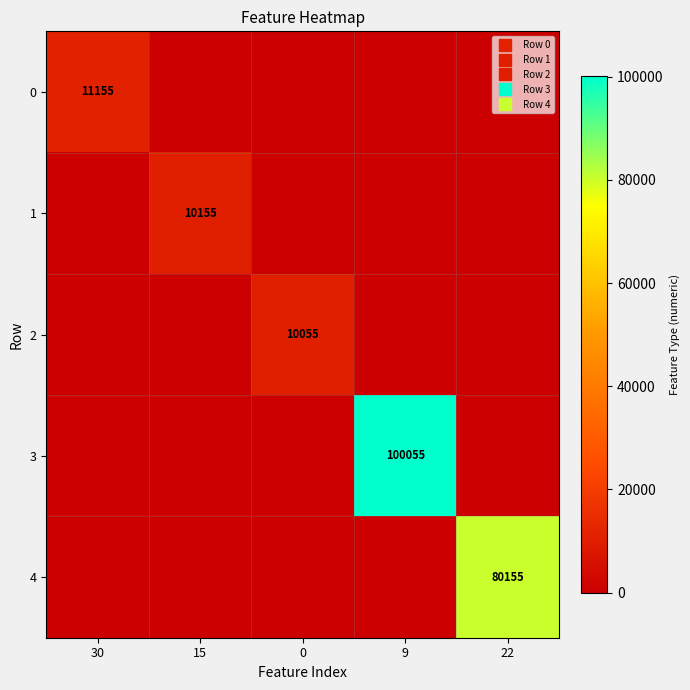

How many data points in 4 are above 0?

1